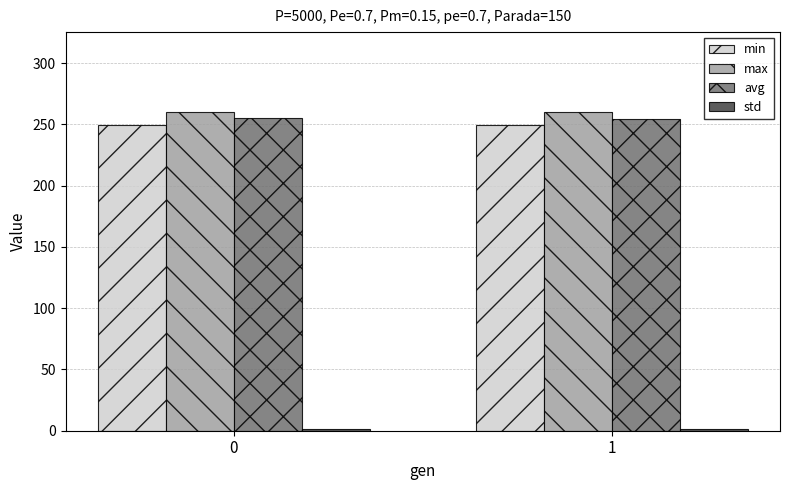

What is the difference between the maximum and minimum values in the avg series?

0.8